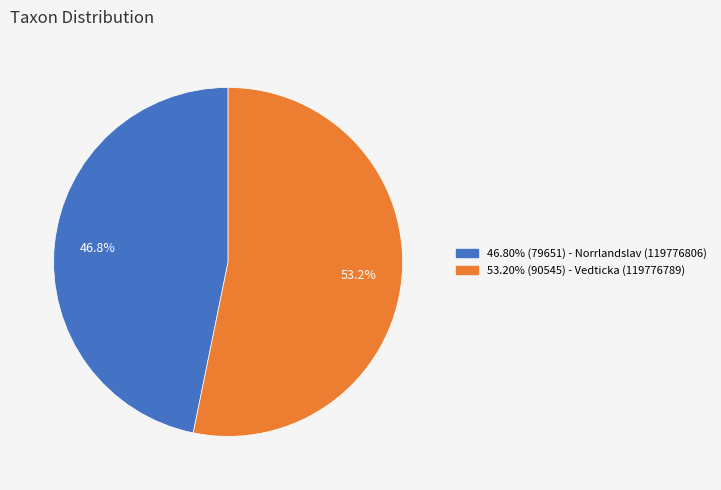

Is there any slice that represents more than half of the pie?

Yes